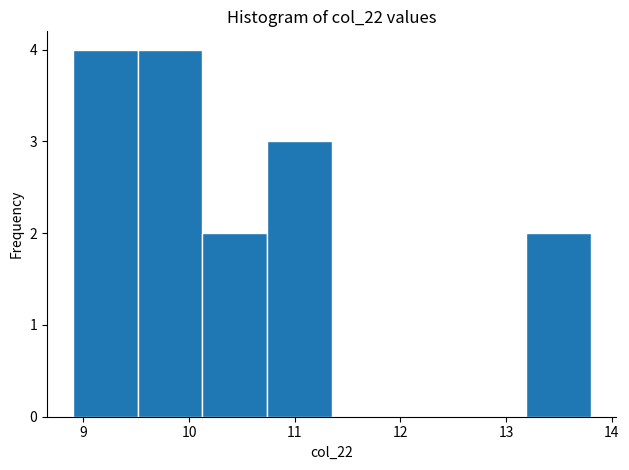

Reading left to right, list every bar in this chart as the range it spans on the x-axis followed by its height. Neither the bar edges nor the heights are printed on the chart, so give them approximately, as read against the axes.

8.9 to 9.5: 4
9.5 to 10.1: 4
10.1 to 10.7: 2
10.7 to 11.4: 3
11.4 to 12.0: 0
12.0 to 12.6: 0
12.6 to 13.2: 0
13.2 to 13.8: 2